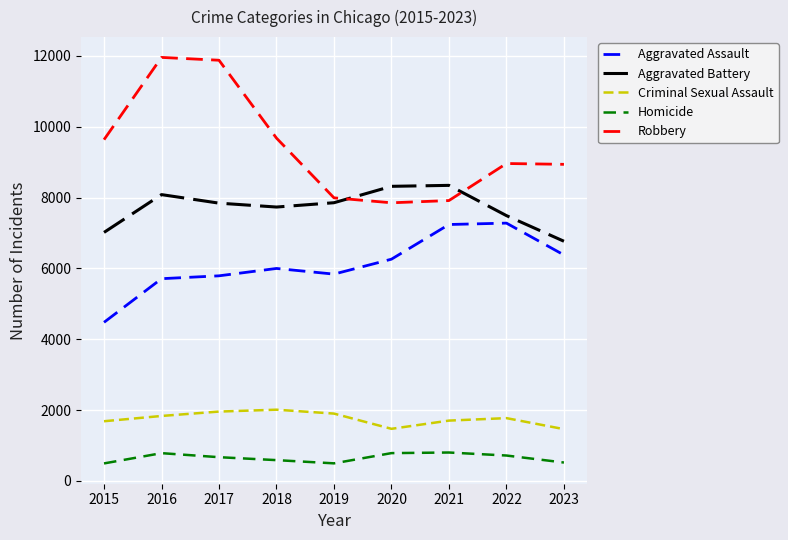

True or false: Criminal Sexual Assault and Aggravated Assault intersect in this chart.

False